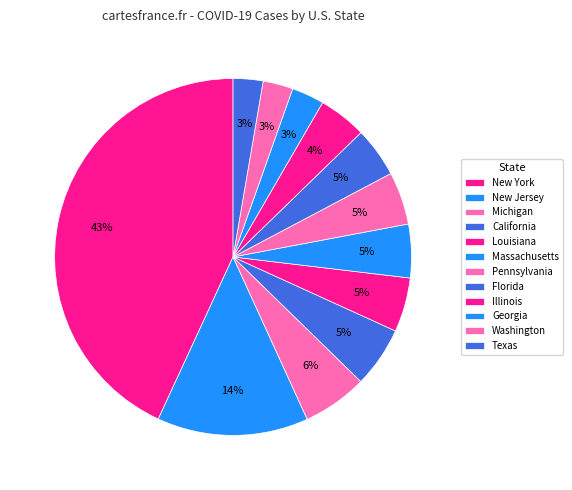

How many segments does this pie chart have?

12